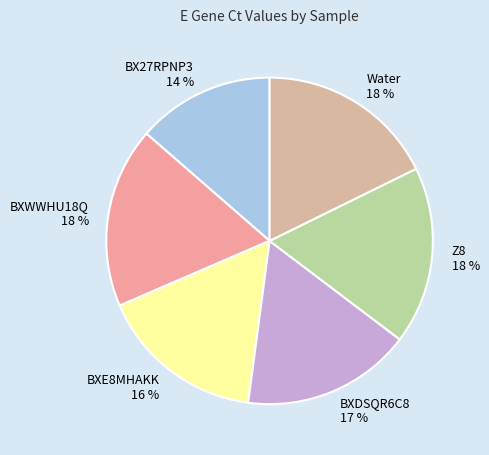

The BXWWHU18Q slice represents 18% of the pie. True or false?

True